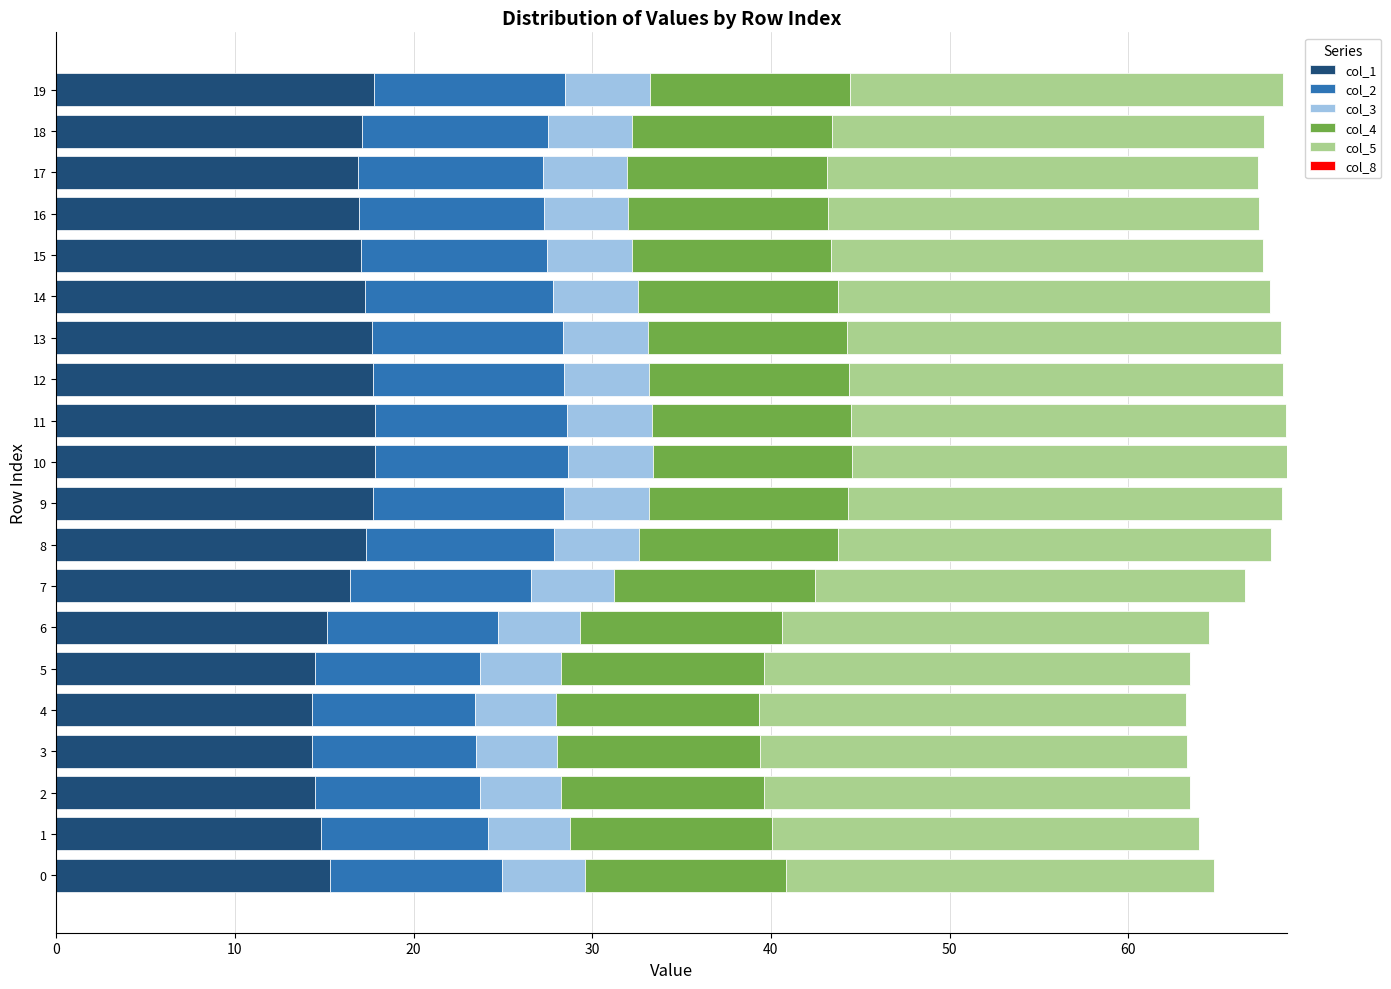

Is it true that col_1 equals 27.0 at 6?

False